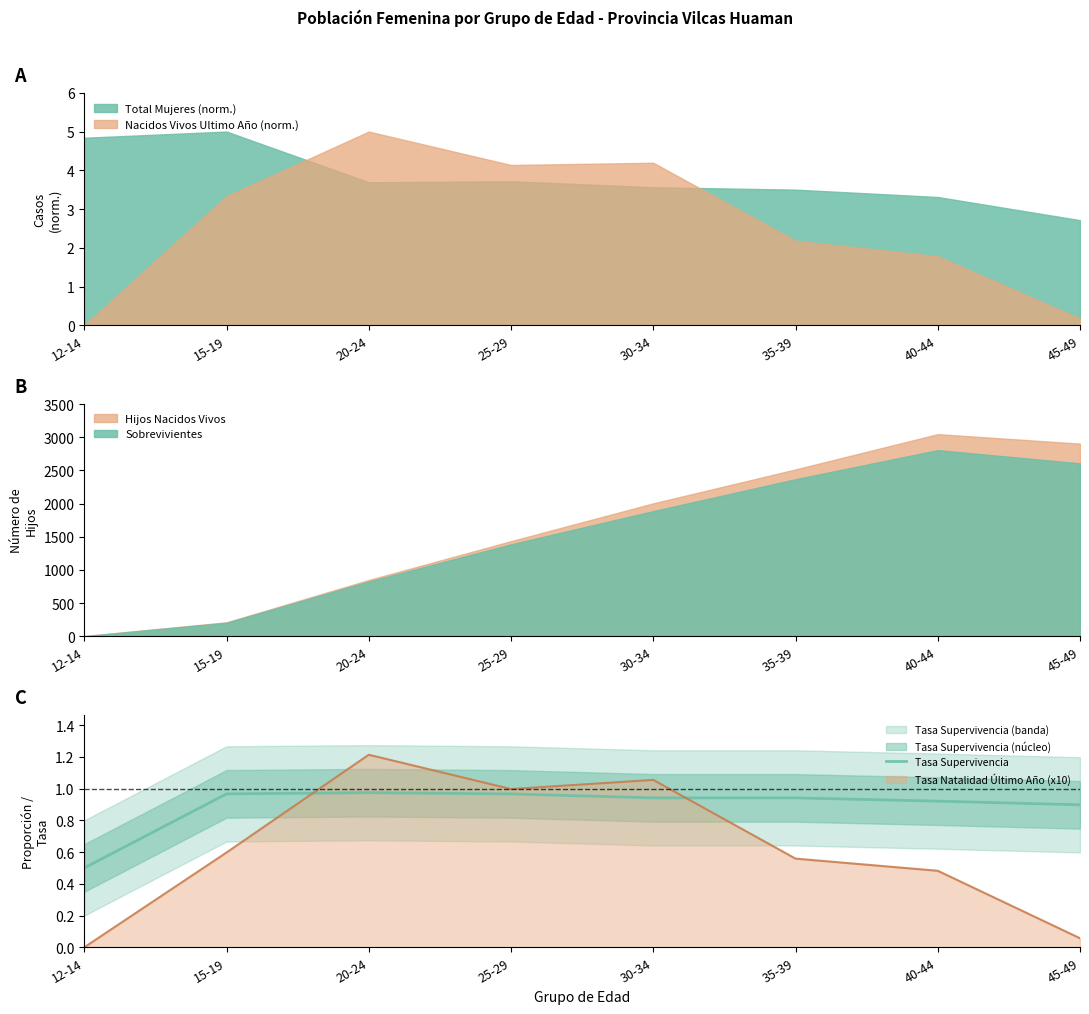

Rank the categories by Tasa Natalidad Último Año (x10) value from highest to lowest.

20-24, 30-34, 25-29, 15-19, 35-39, 40-44, 45-49, 12-14